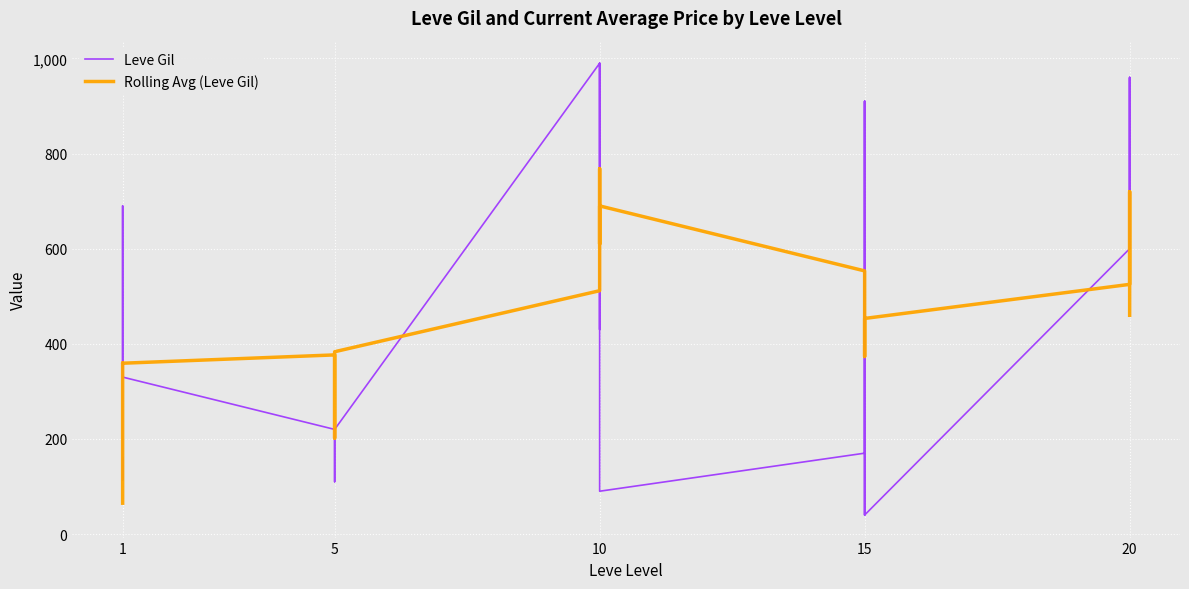

What is the approximate value of Rolling Avg (Leve Gil) at 24?

525.0